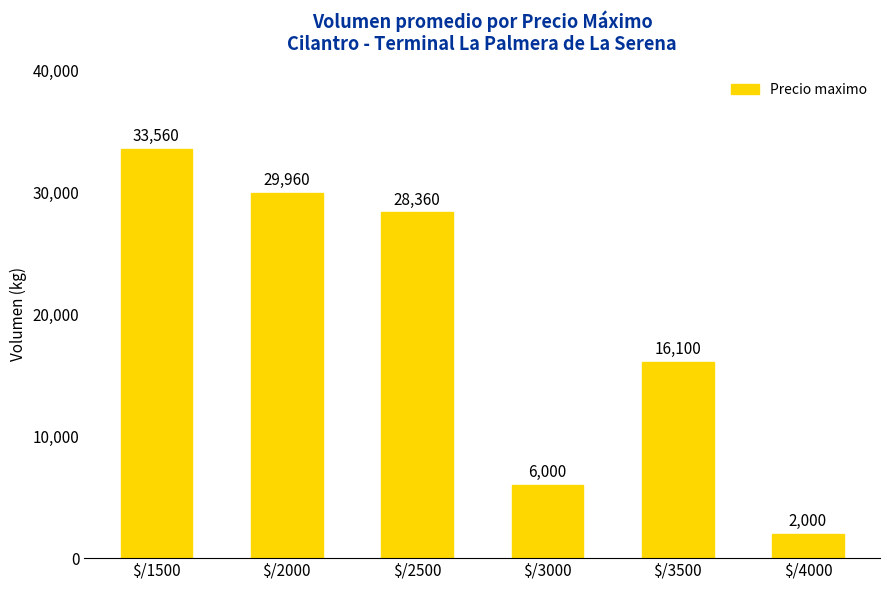

What is the change in value from $/3000 to $/4000?

-4000